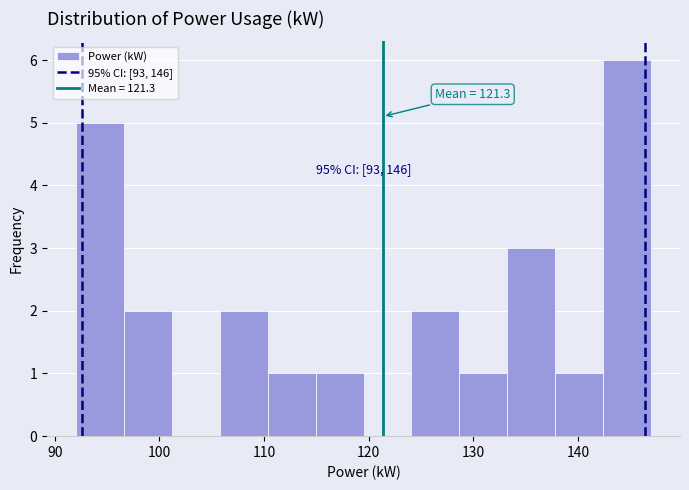

Which range on the x-axis has the tallest bar?

142 to 147